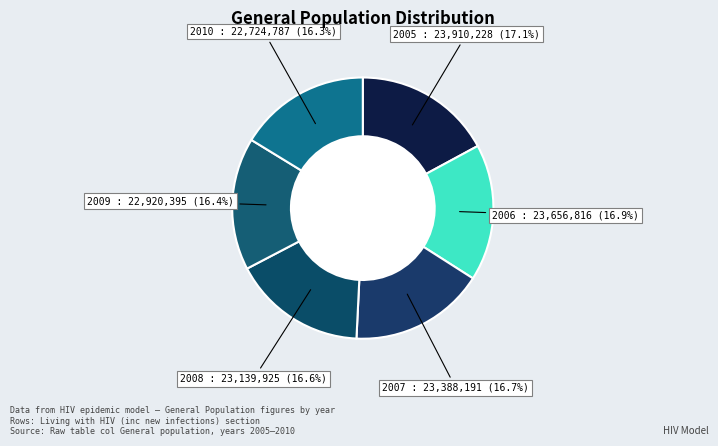

Does any single category account for the majority?

No